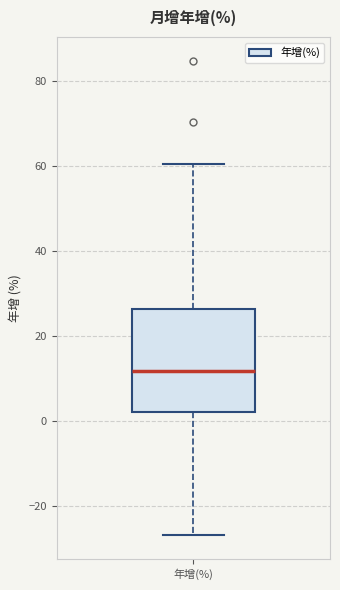

Transcribe this box plot: give where the median line is, the range the box spans, and where the two whiskers end, as read against the y-axis. The values are not printed on the chart, so give them approximately, as read against the axis.

median 12, box 2 to 26, whiskers -26 to 60